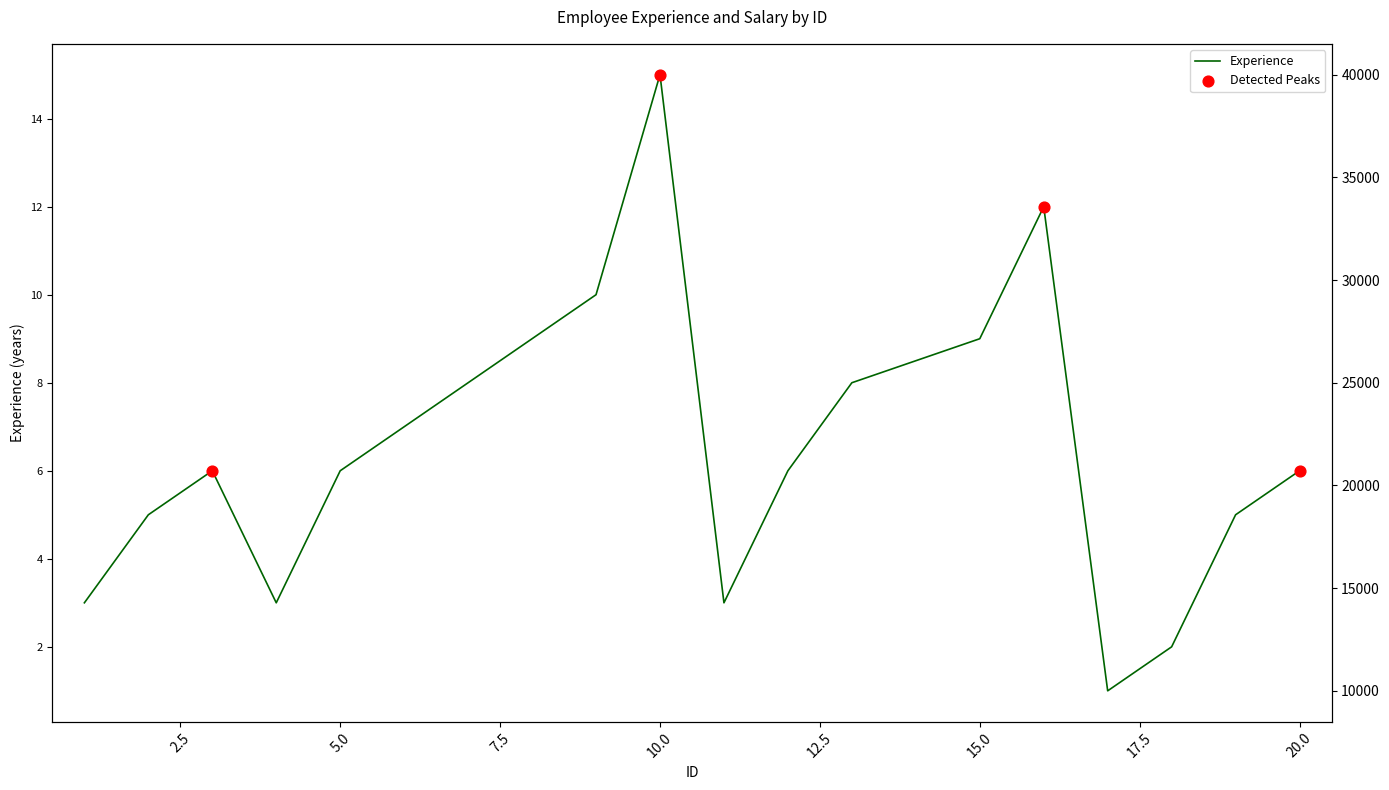

At how many categories does at least one series exceed 692?

19